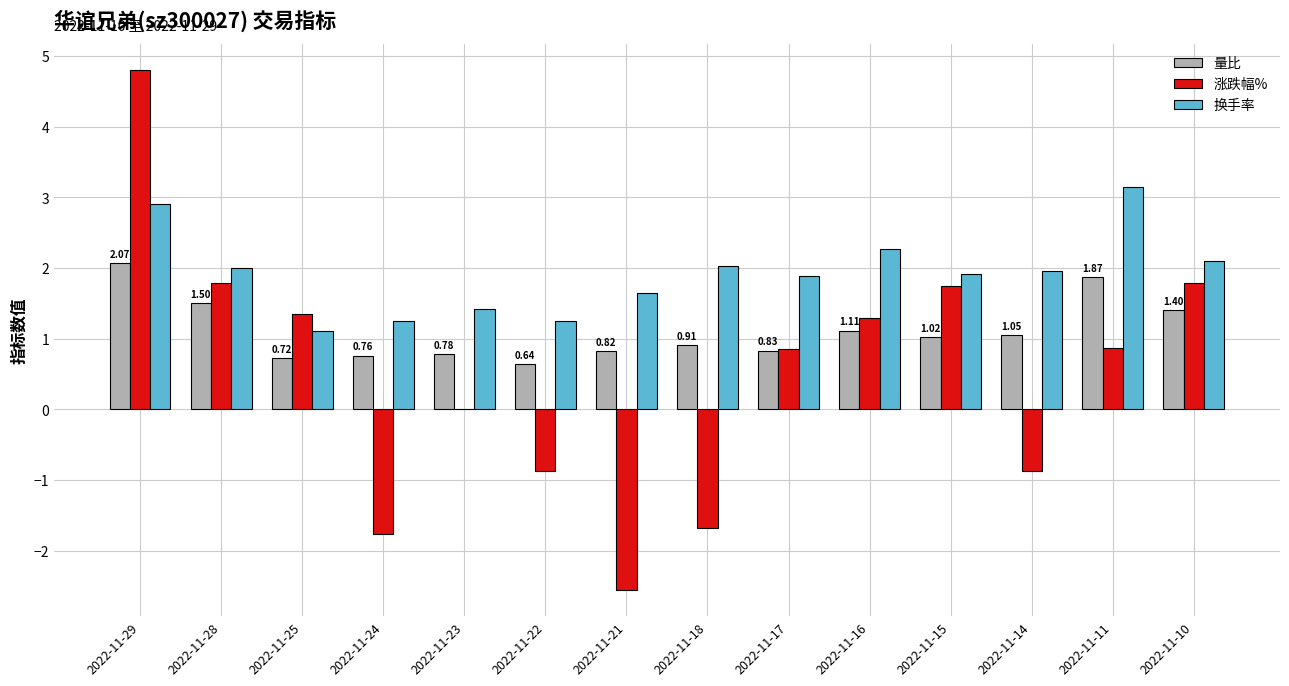

What is the sum of all 量比 values?

15.5